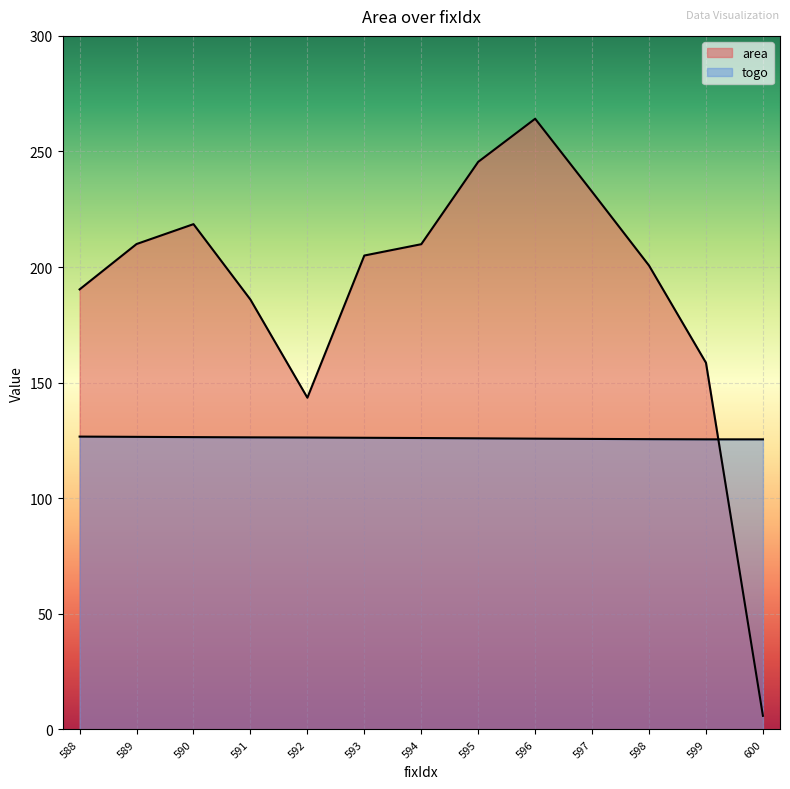

How many data points in area are less than 205?

6